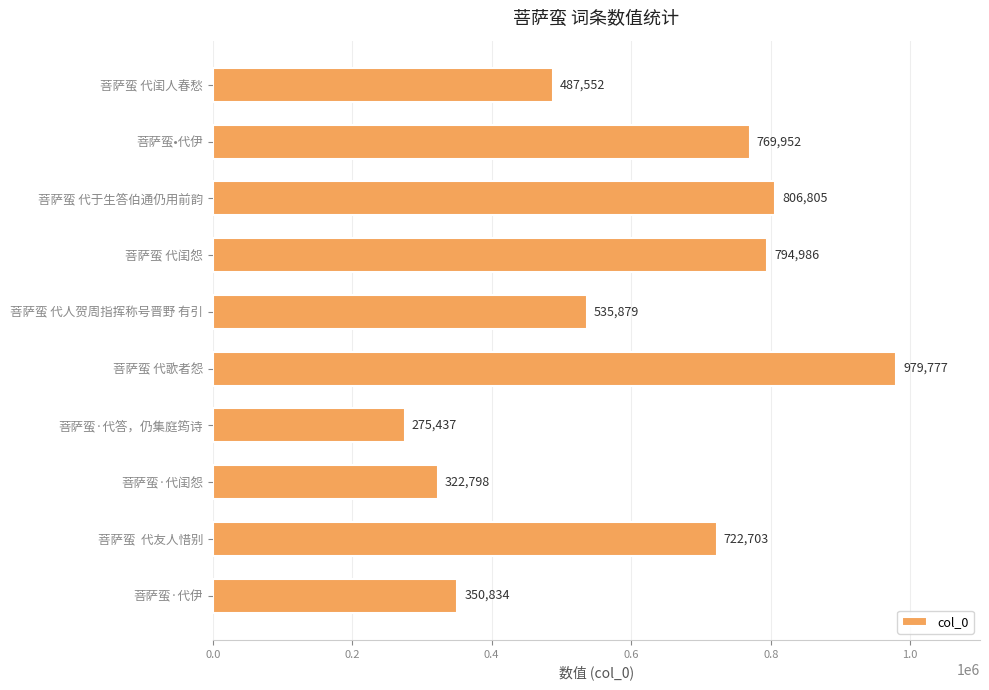

What is the difference between the maximum and minimum values?

704340